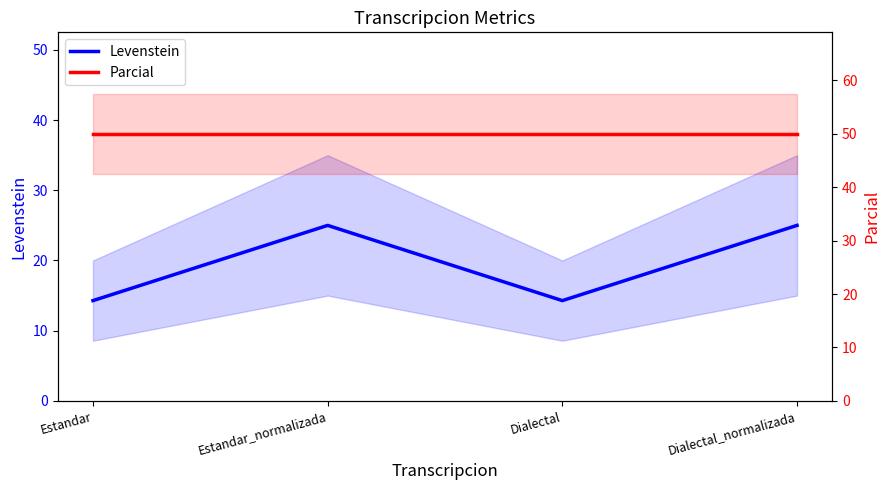

What value does the Parcial series have at Estandar_normalizada?

50.0